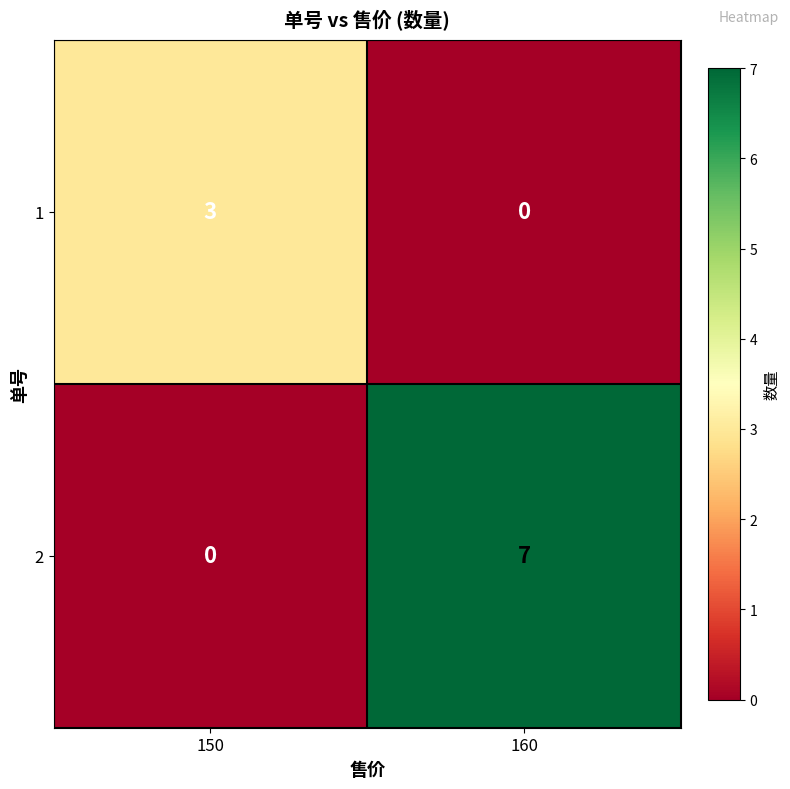

Which series has the largest total across all categories?

2